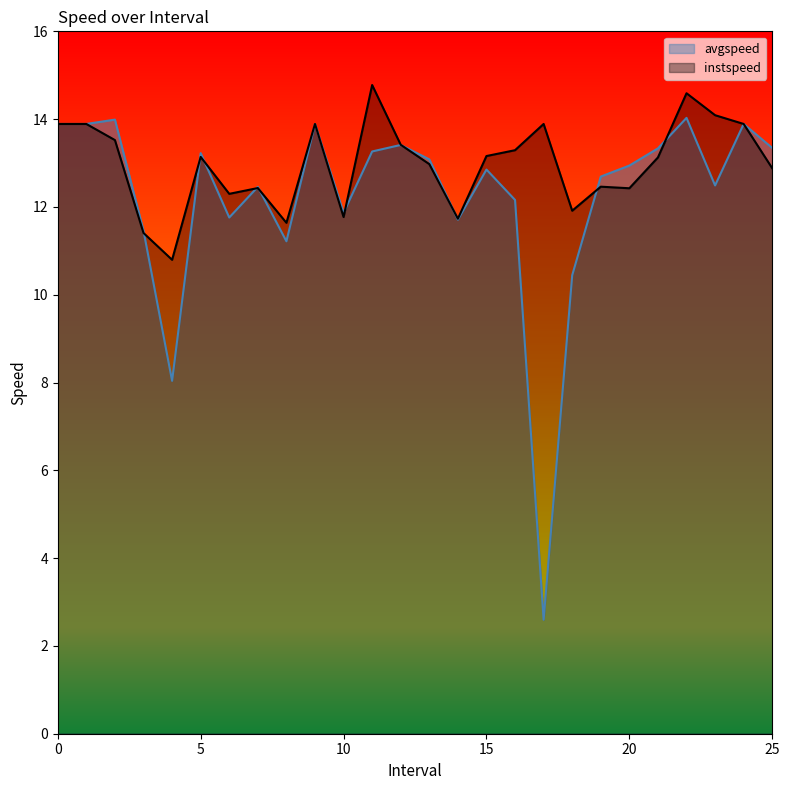

Which category has the lowest value across all series?

17